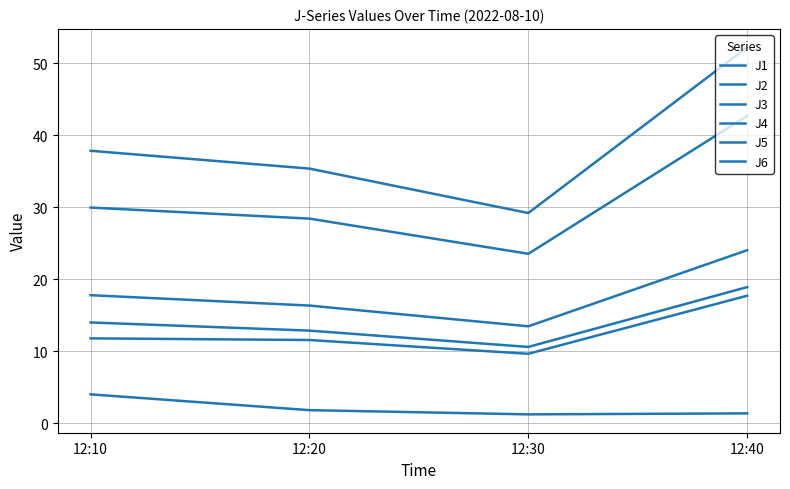

What is the value of the J3 point at the 3rd from the left?

1.2